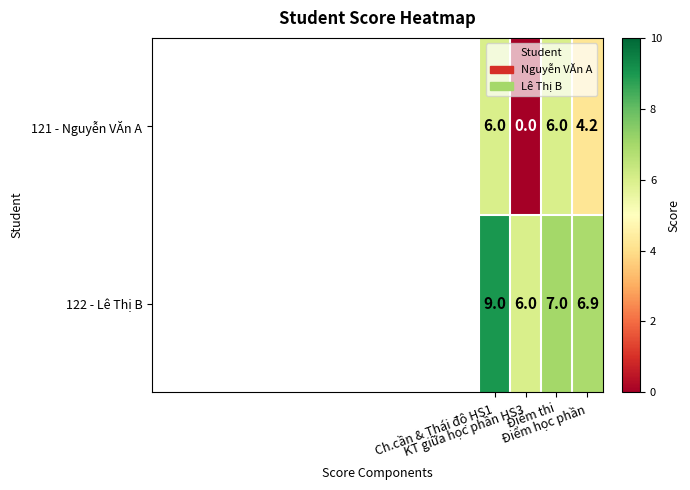

Count the number of categories in the chart.

4